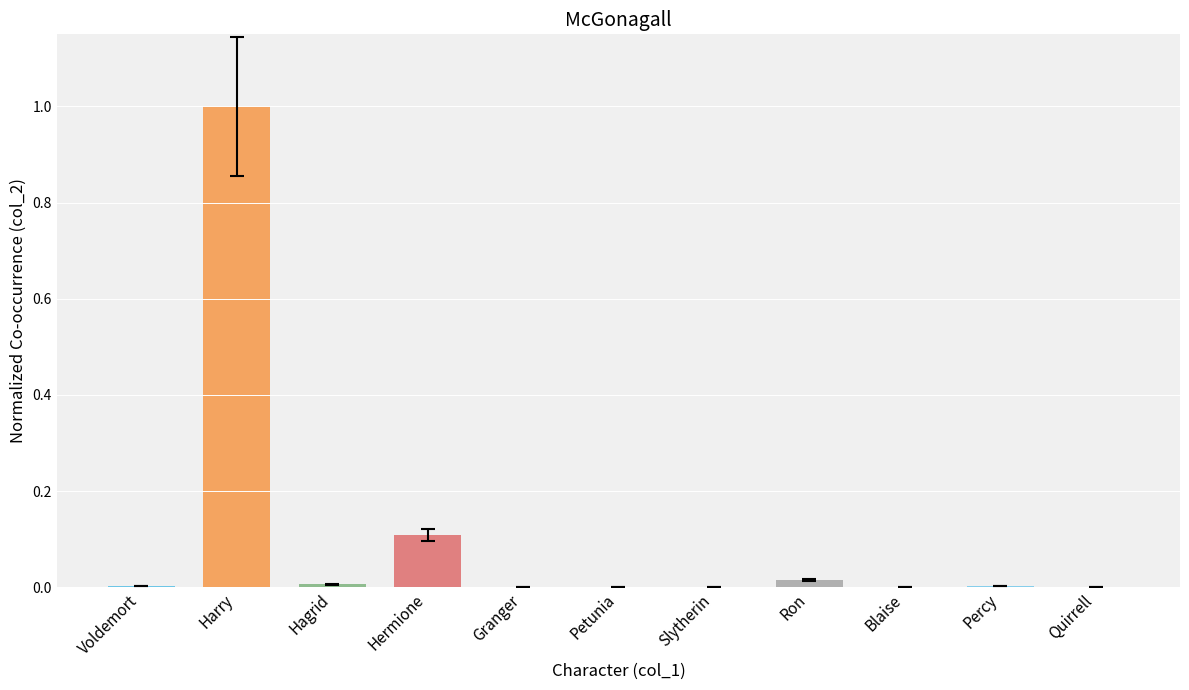

What is the difference between the values at Harry and Blaise?

1.0